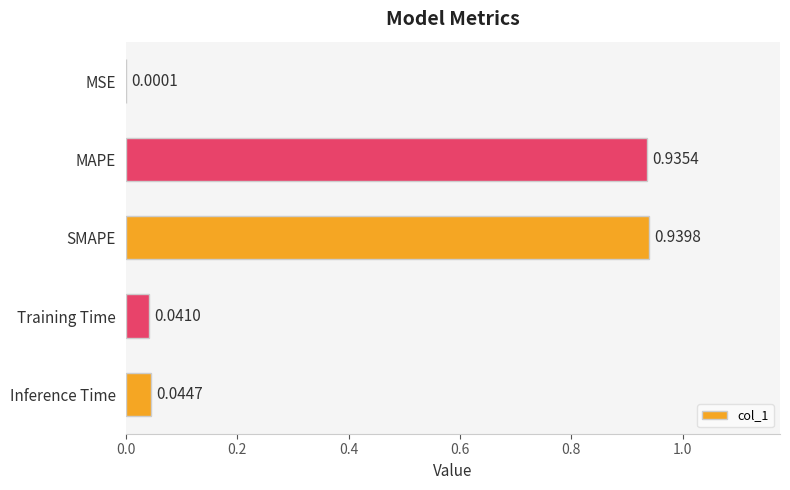

At which label is the value closest to 0?

MSE